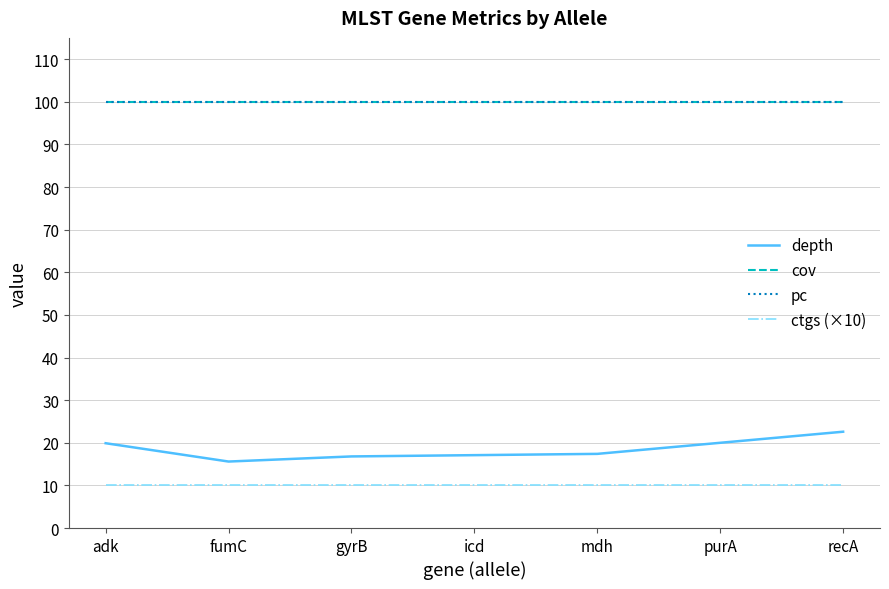

Does the chart display data point markers on the line(s)?

No